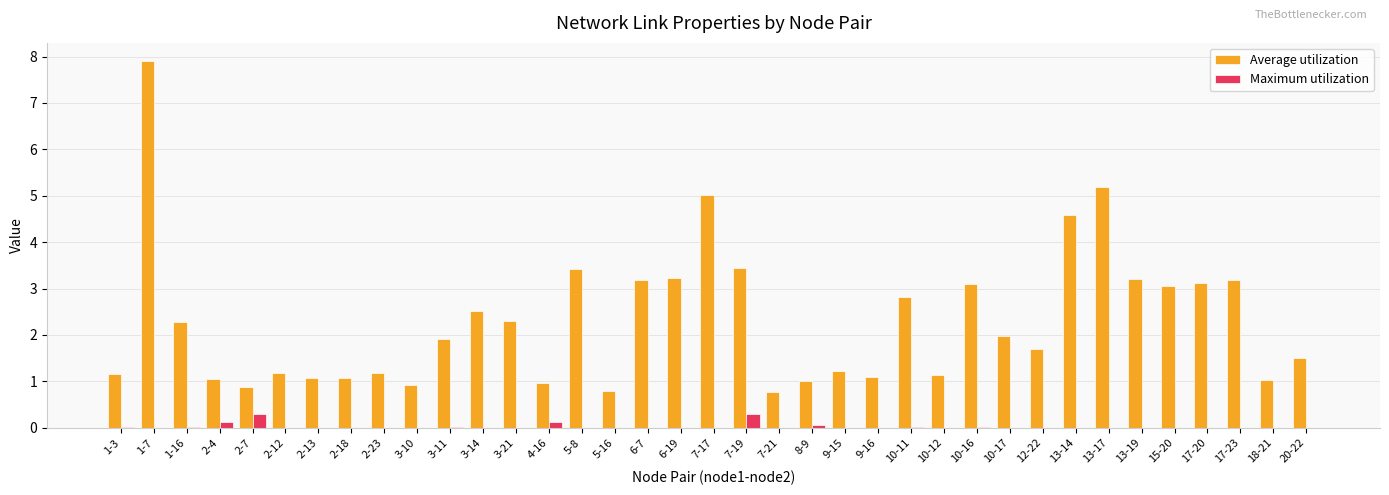

What is the spread (max minus min) of values at 10-12?

1.1